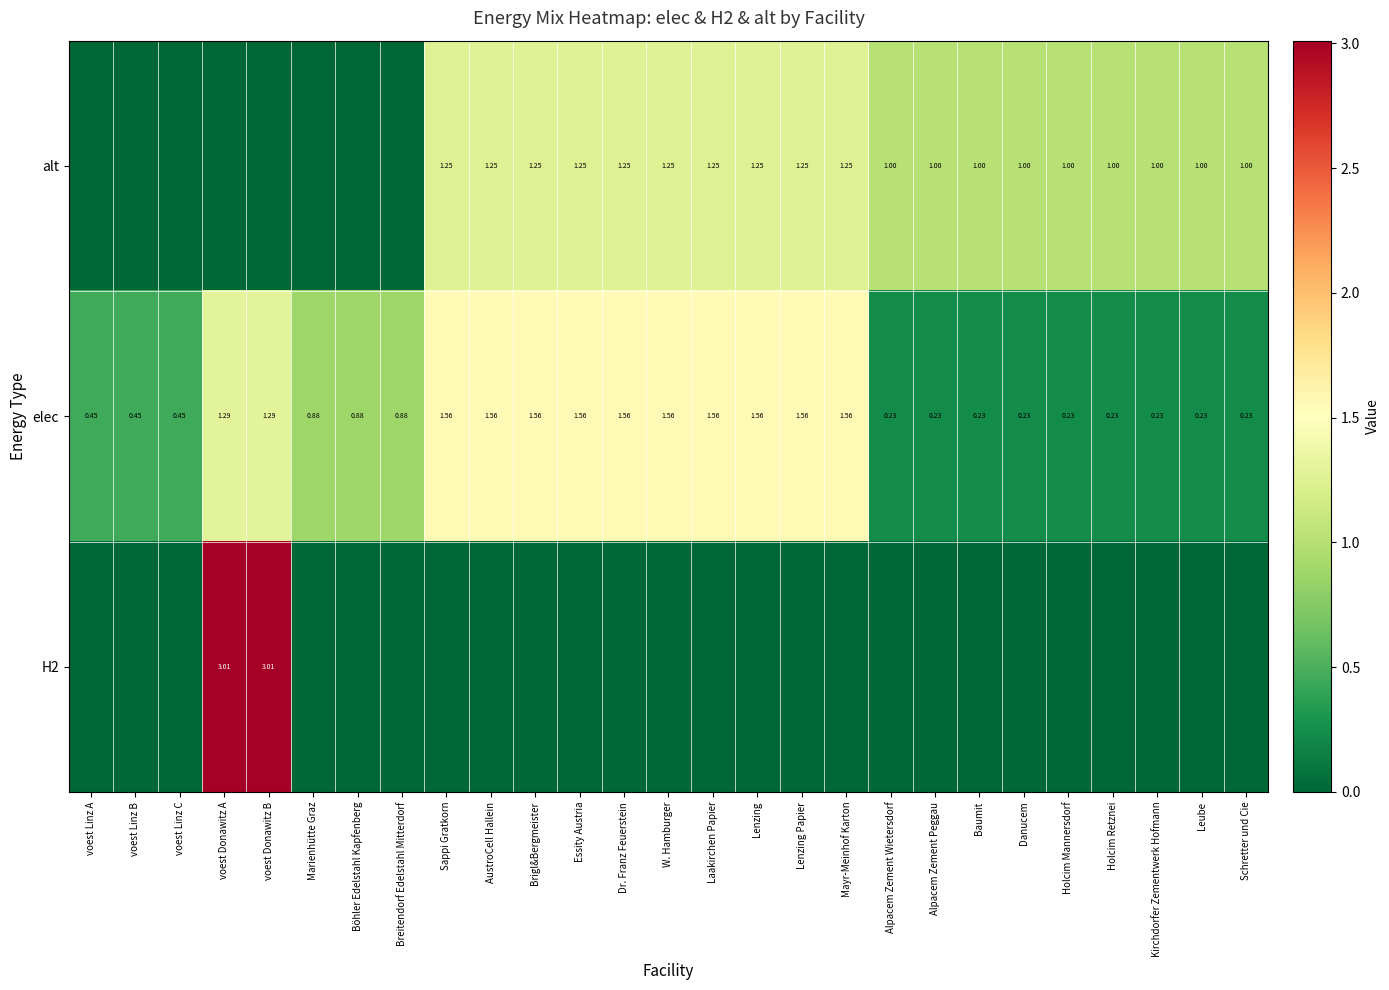

What is the total value across all series at Lenzing?

2.8